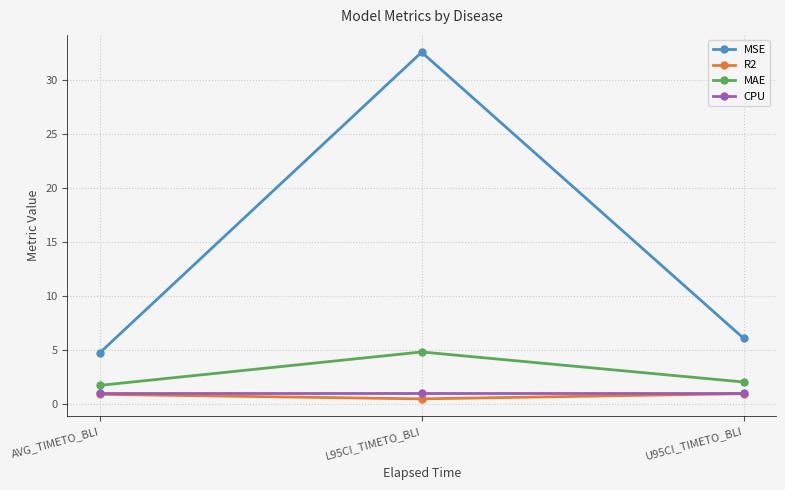

What is the lowest value of the CPU series?

1.0